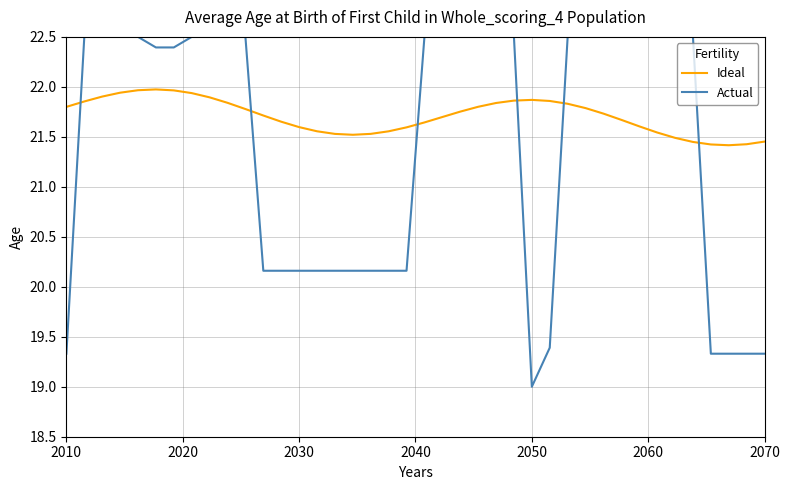

What is the highest value of the Ideal series?

22.0